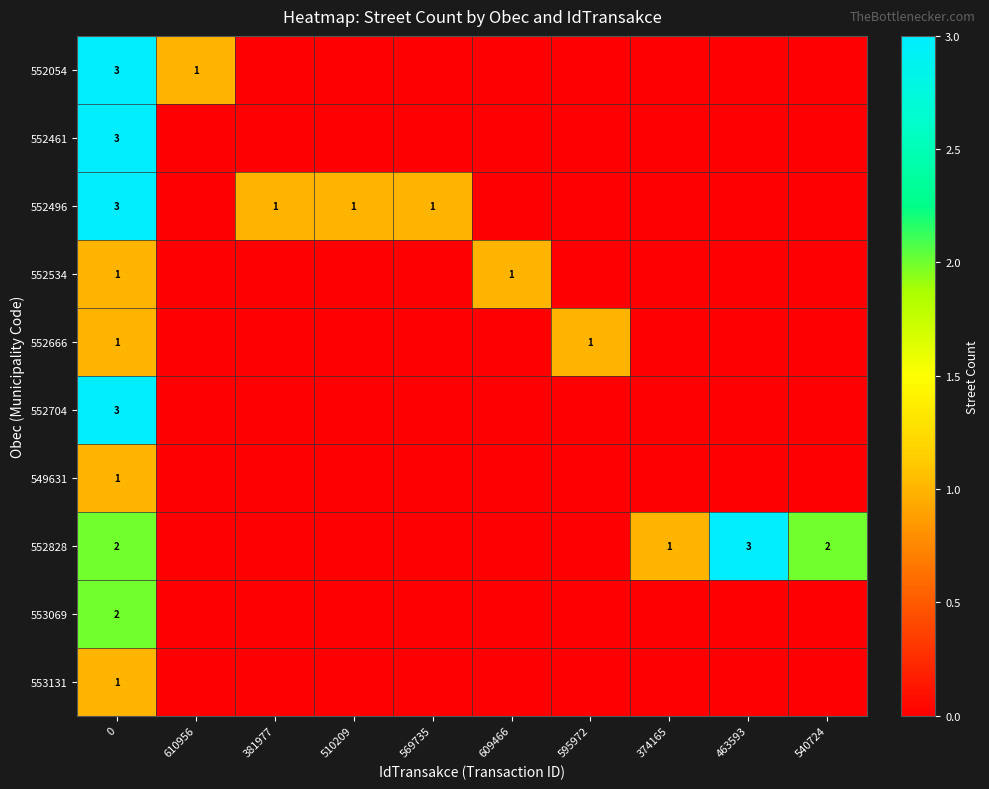

Rank the categories by 552461 value from highest to lowest.

0, 610956, 381977, 510209, 569735, 609466, 595972, 374165, 463593, 540724